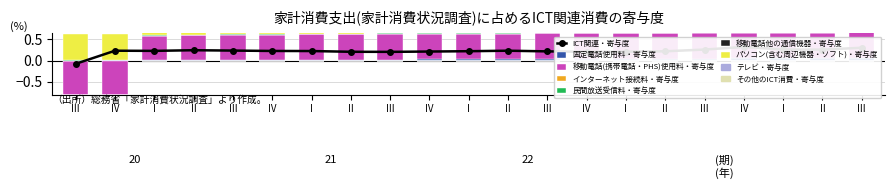

What is the minimum value shown in the chart?

-0.8